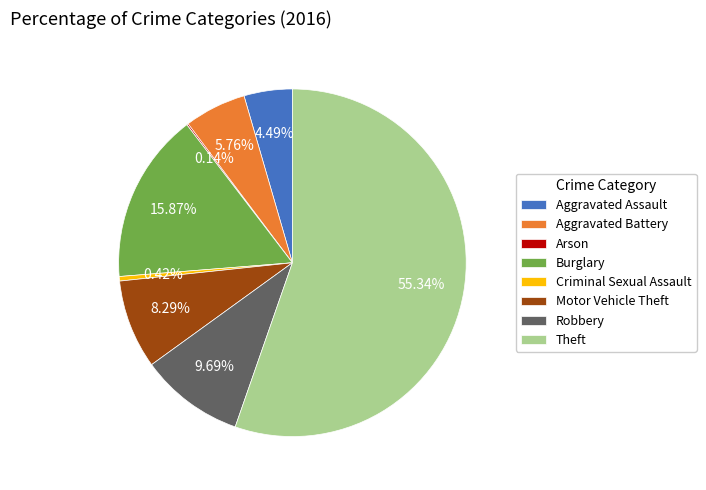

What portion of the pie excludes Burglary?

84.1%